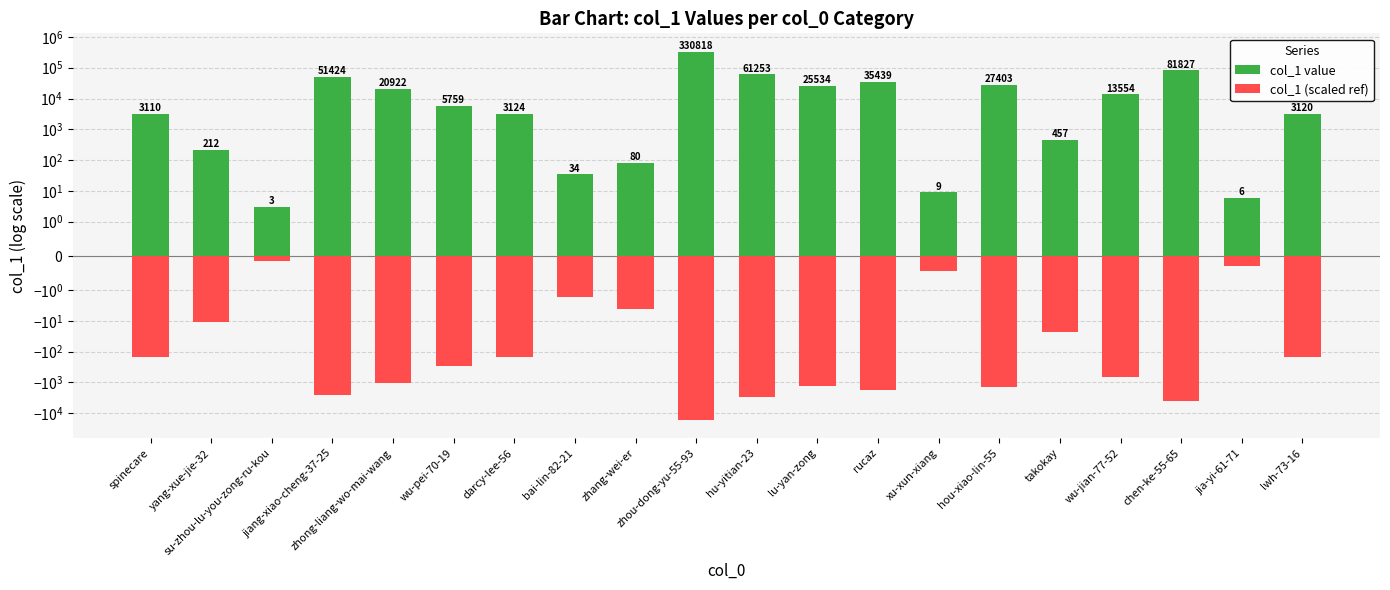

What is the sum of the col_1 (scaled ref) values at rucaz and zhong-liang-wo-mai-wang?

-2818.1